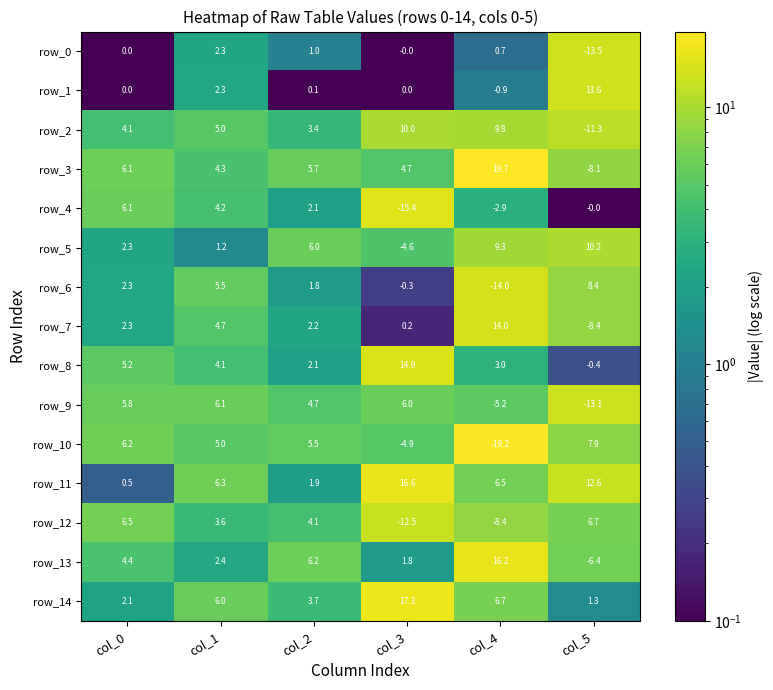

Is it true that row_11 equals 6.5 at col_4?

True